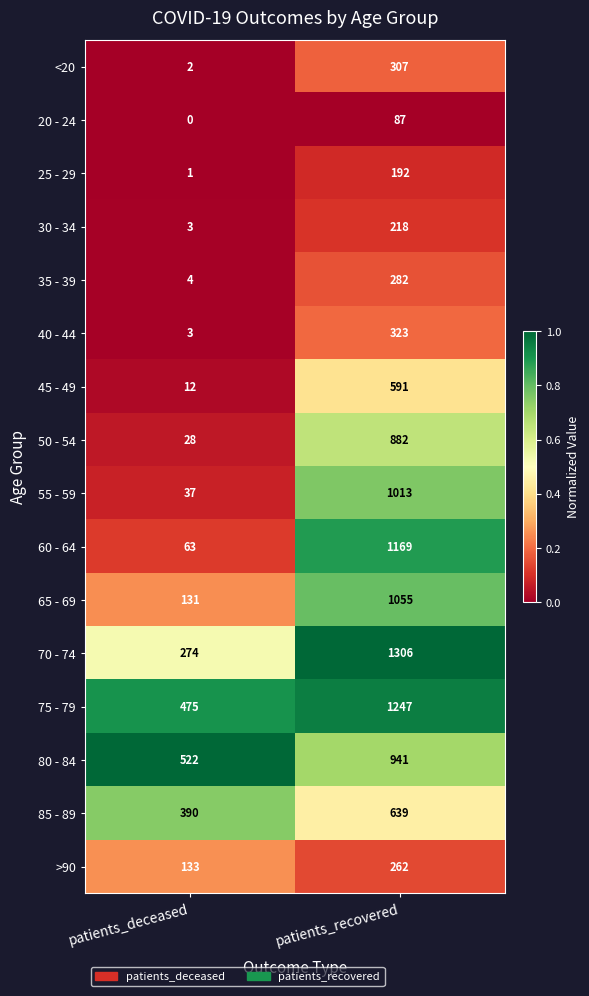

Is it true that 50 - 54 equals 882 at patients_recovered?

True